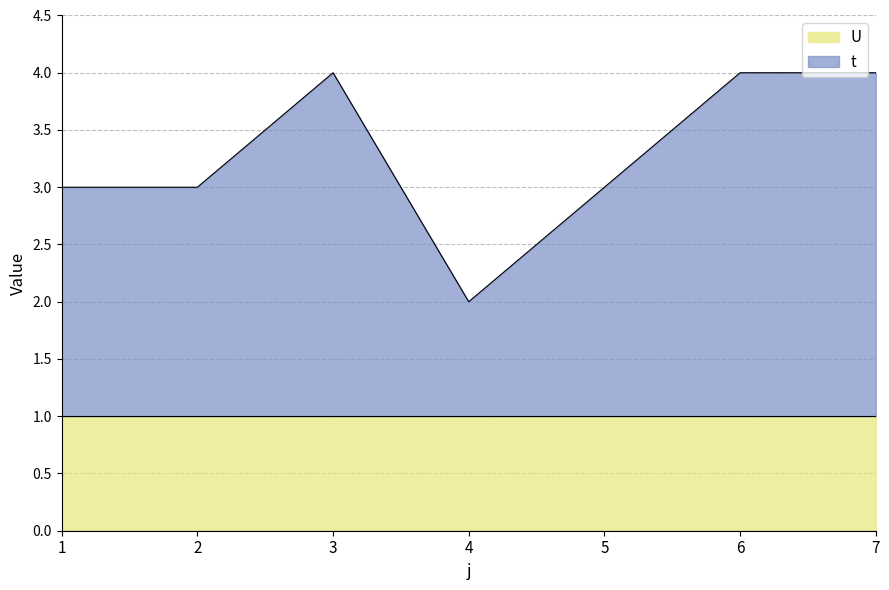

How many values are between 3 and 4?

6